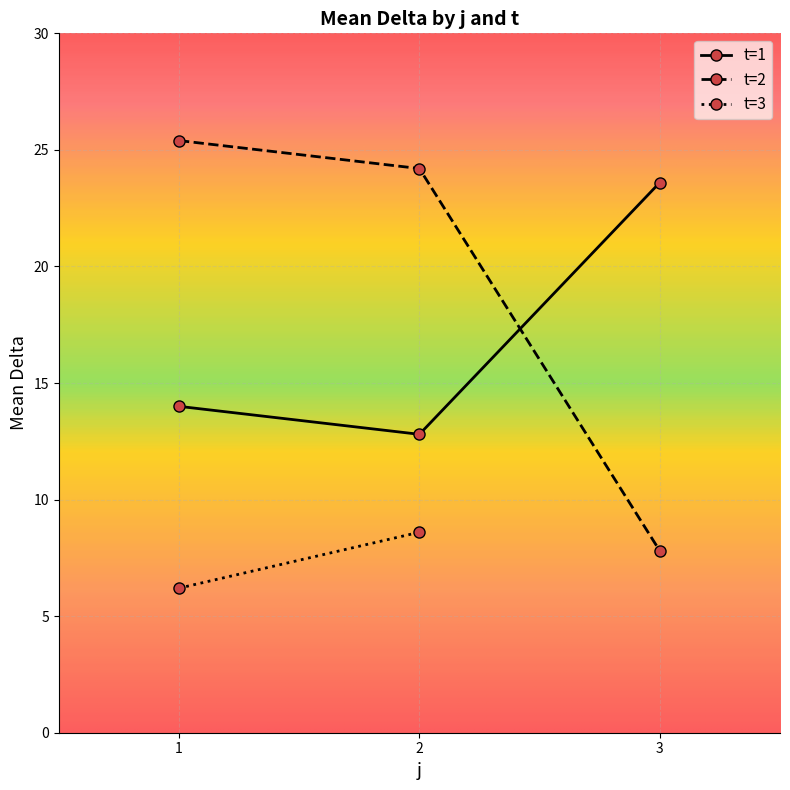

List the labels in order of t=2 value, largest first.

1, 2, 3